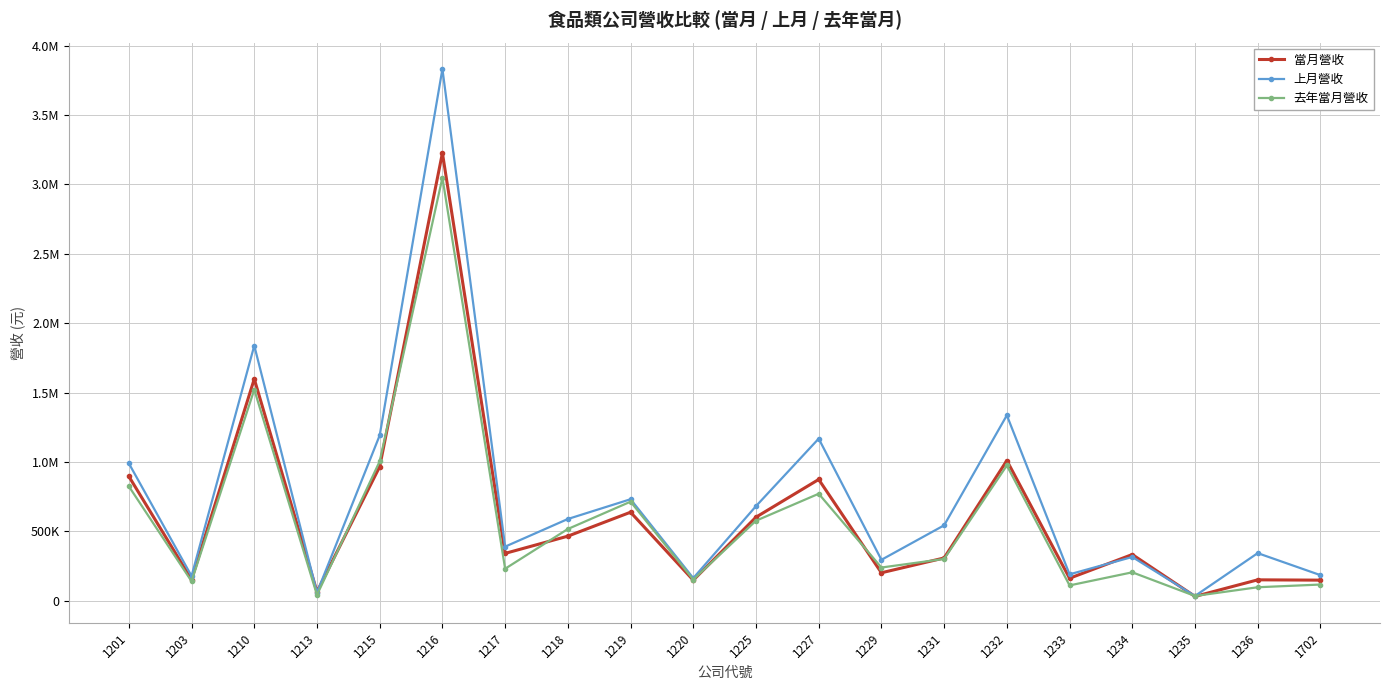

Which series has the largest range (max minus min)?

上月營收